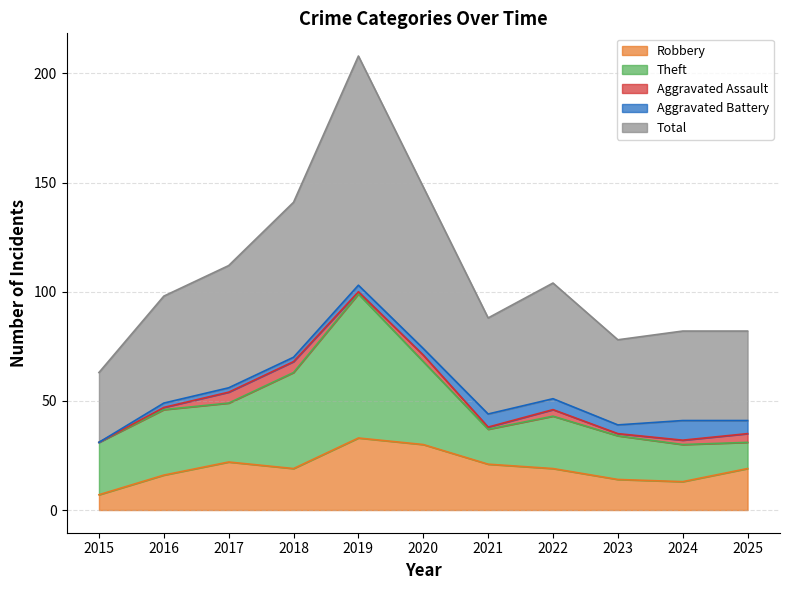

At which category does the chart reach its minimum across all series?

2015